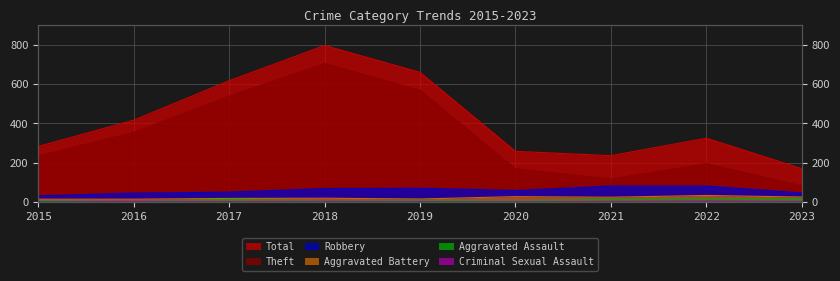

Reading left to right, what are all the values shown in this chart?

Total: 282	416	617	797	660	257	235	324	169
Theft: 233	354	538	705	568	168	116	194	81
Robbery: 30	44	49	67	69	57	80	80	45
Aggravated Battery: 13	13	17	18	14	26	23	32	24
Aggravated Assault: 6	3	12	5	8	4	13	14	15
Criminal Sexual Assault: 0	2	1	2	1	0	2	4	2